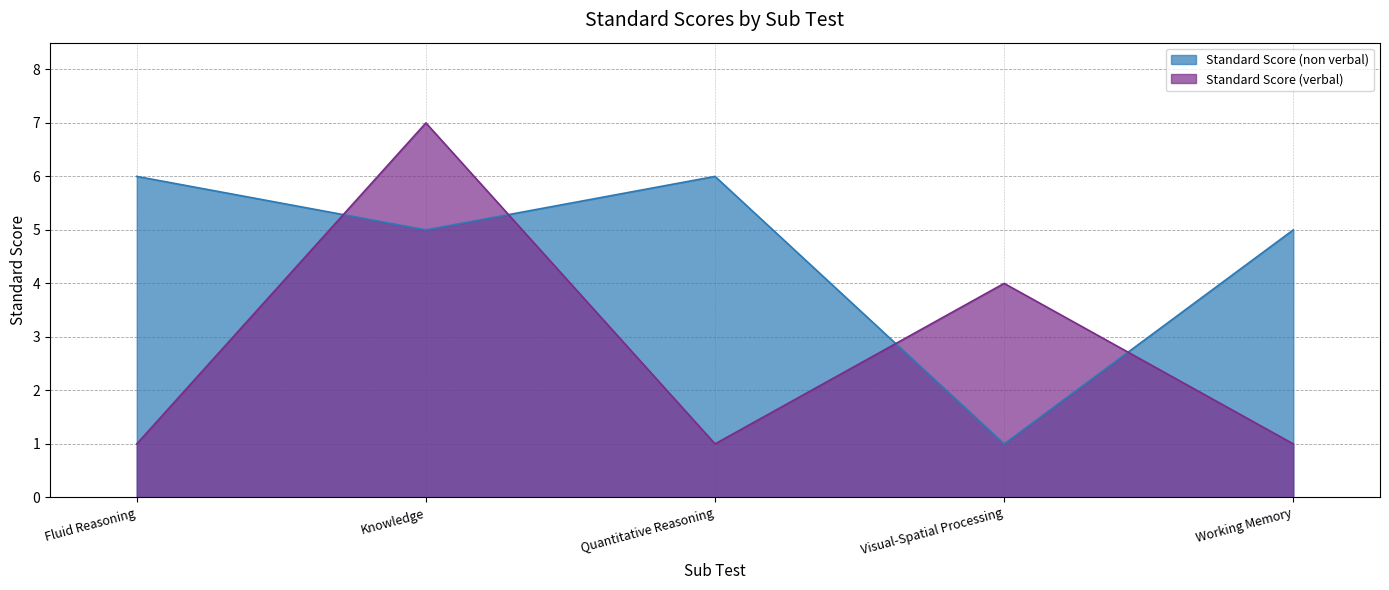

Between Visual-Spatial Processing and Fluid Reasoning, which is larger?

Fluid Reasoning